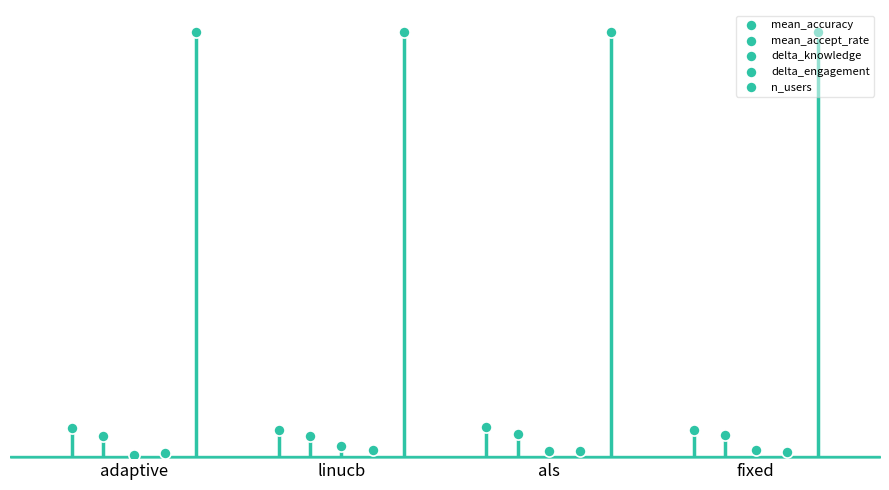

What is the total value across all series at als?

16.1